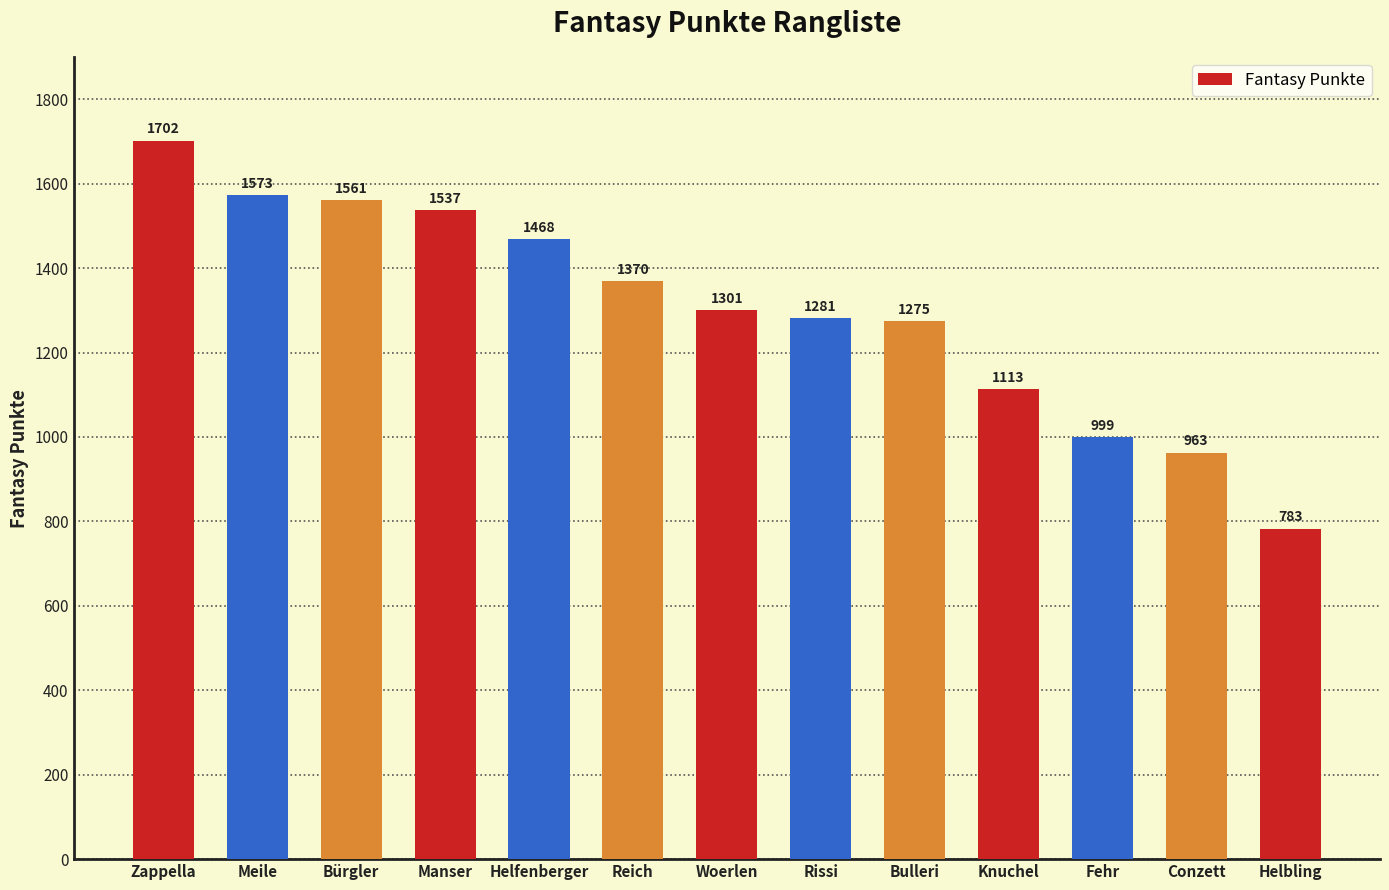

What position from the left is Conzett?

12